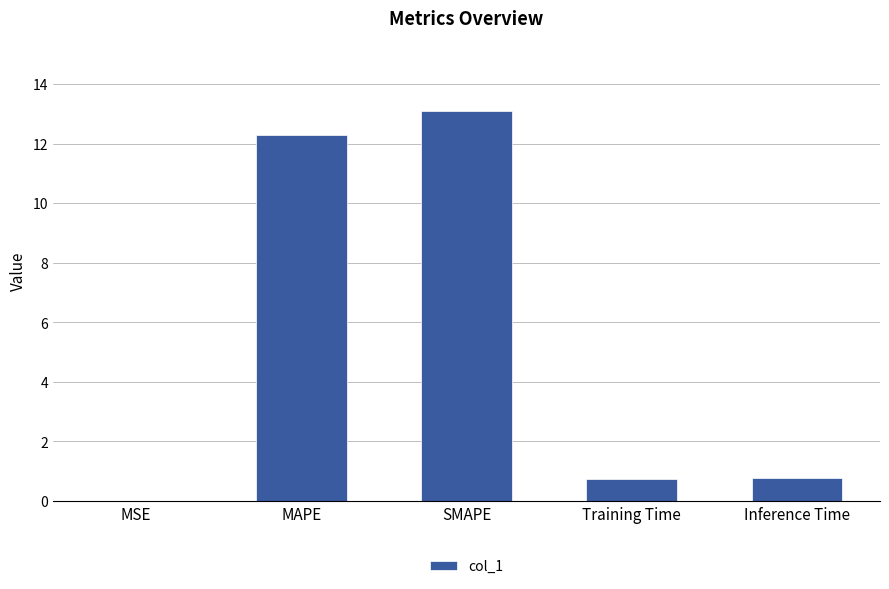

At which category does the chart reach its peak across all series?

SMAPE